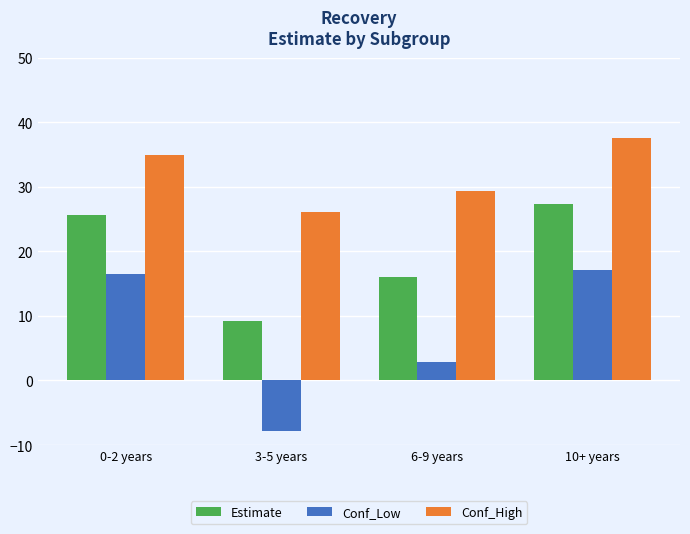

Reading left to right, what are all the values shown in this chart?

Estimate: 0-2 years=25.7	3-5 years=9.2	6-9 years=16.1	10+ years=27.3
Conf_Low: 0-2 years=16.4	3-5 years=-7.9	6-9 years=2.9	10+ years=17.2
Conf_High: 0-2 years=34.9	3-5 years=26.2	6-9 years=29.3	10+ years=37.5